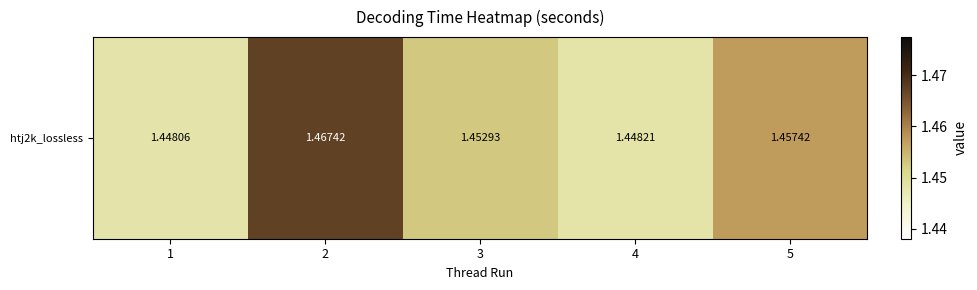

Reading left to right, extract all data points from this chart.

1.4	1.5	1.5	1.4	1.5